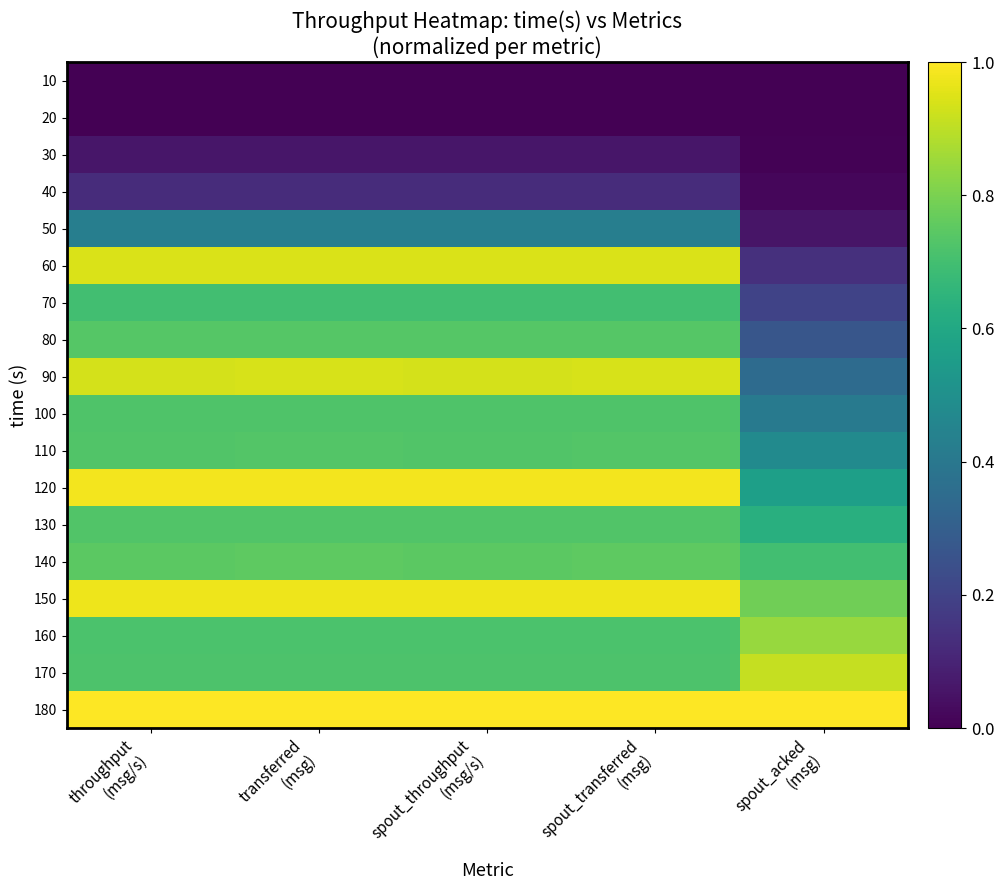

What is the difference between the highest and lowest values at transferred
(msg)?

1.0